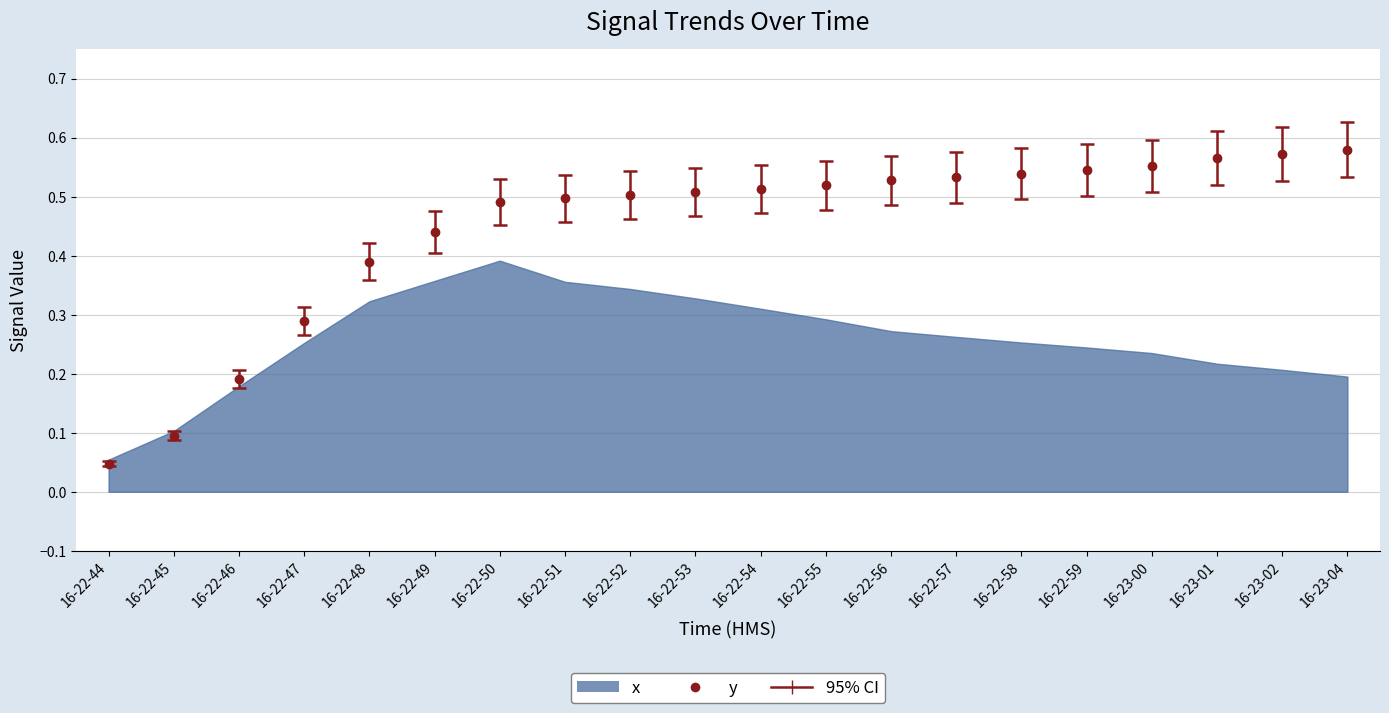

What is the difference between the maximum and minimum values?

0.5